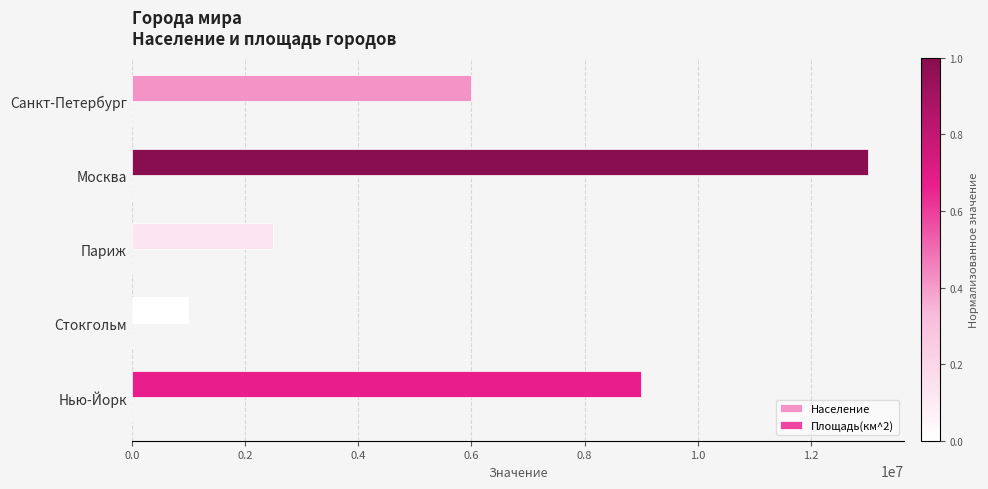

Which series has the widest spread of values?

Население